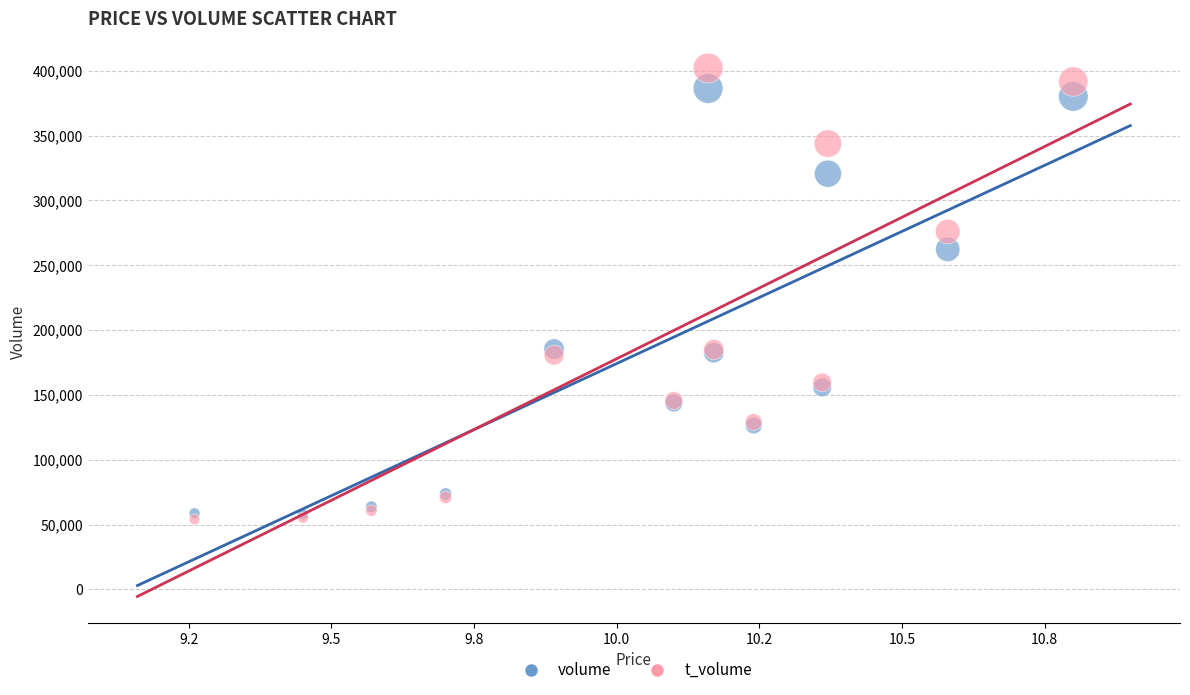

Across all series, what Y value is closest to 228090?

262287